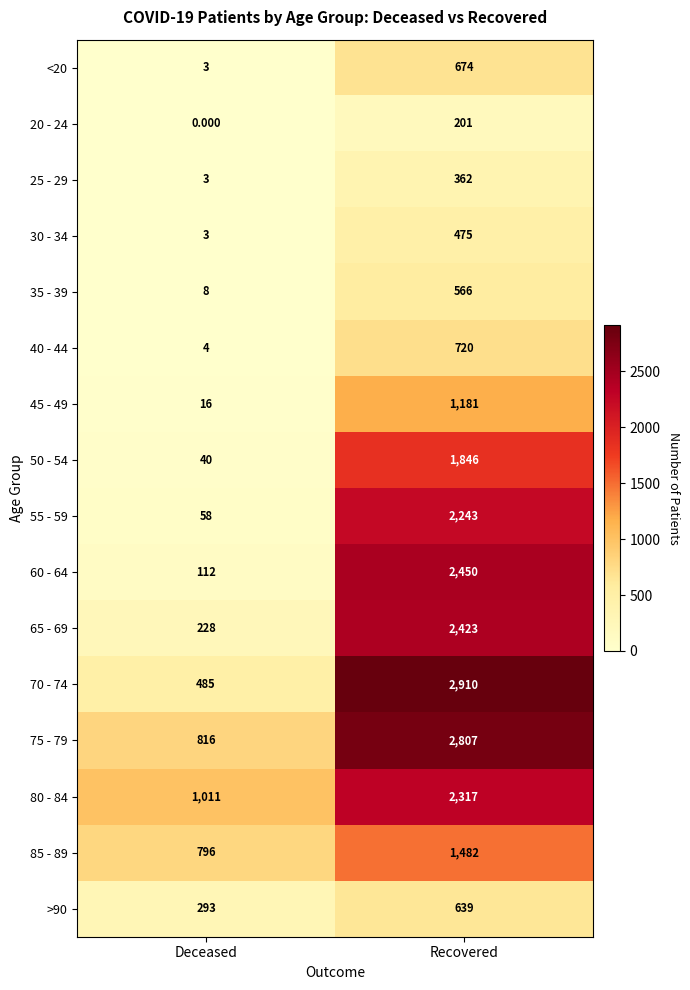

Is the value of >90 at Deceased greater than the value of 75 - 79 at Deceased?

No